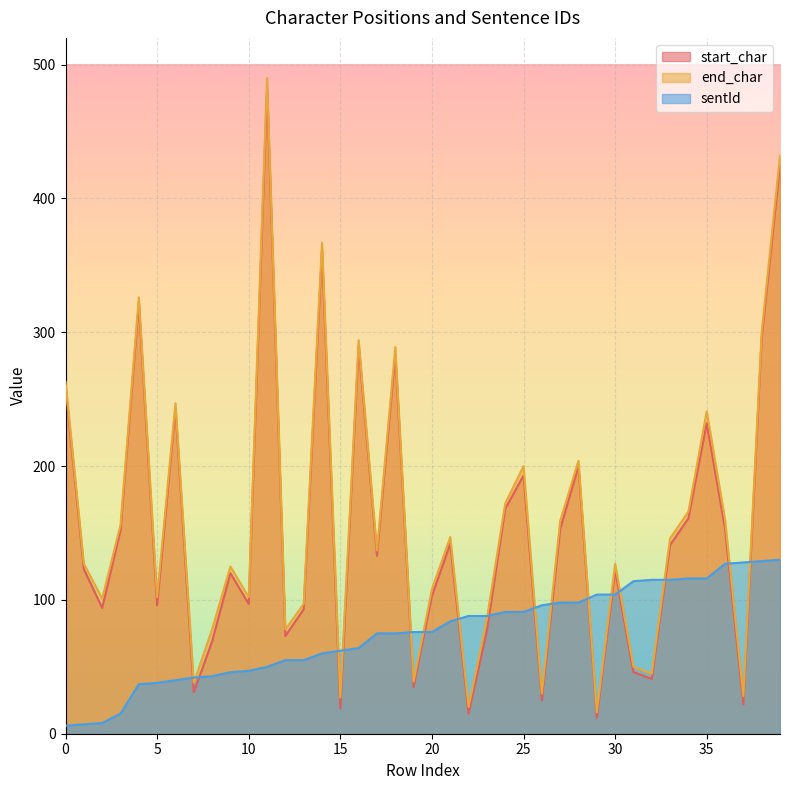

Which series has the widest spread of values?

end_char